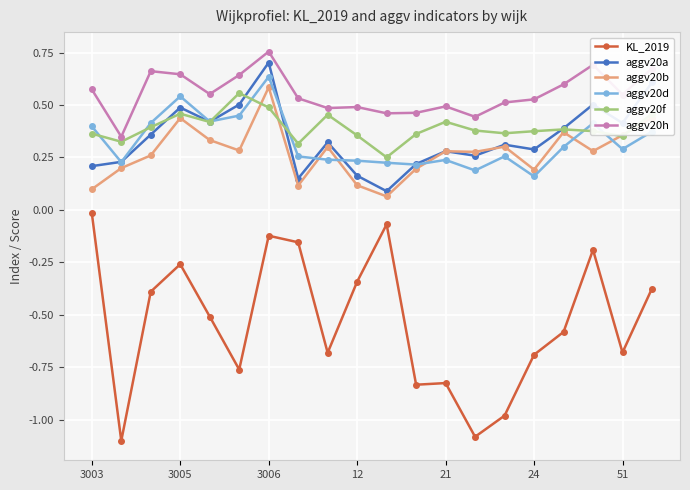

What are all the series names shown in the legend?

KL_2019, aggv20a, aggv20b, aggv20d, aggv20f, aggv20h